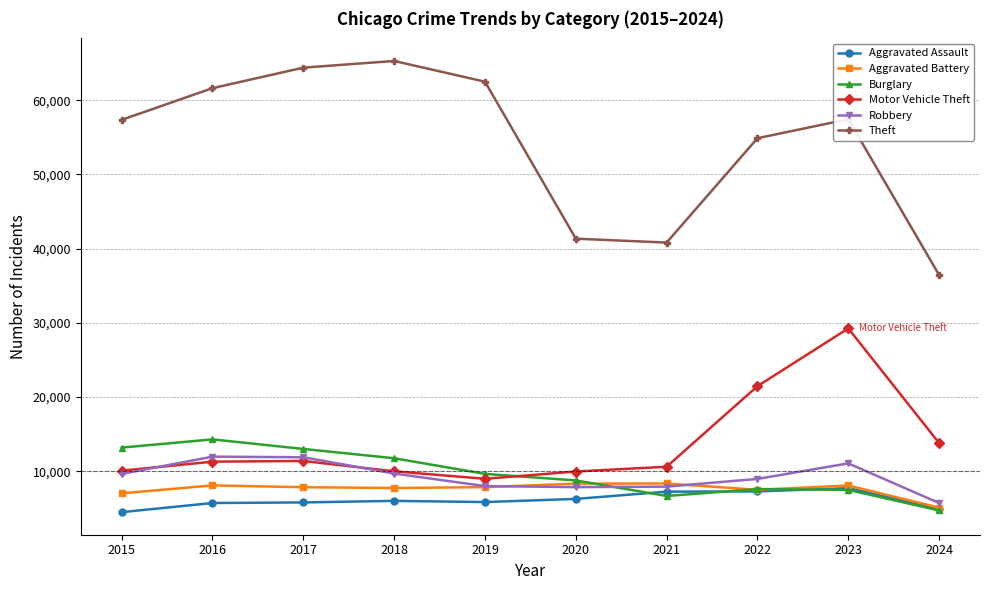

List the series in order of their peak value, highest first.

Theft, Motor Vehicle Theft, Burglary, Robbery, Aggravated Battery, Aggravated Assault